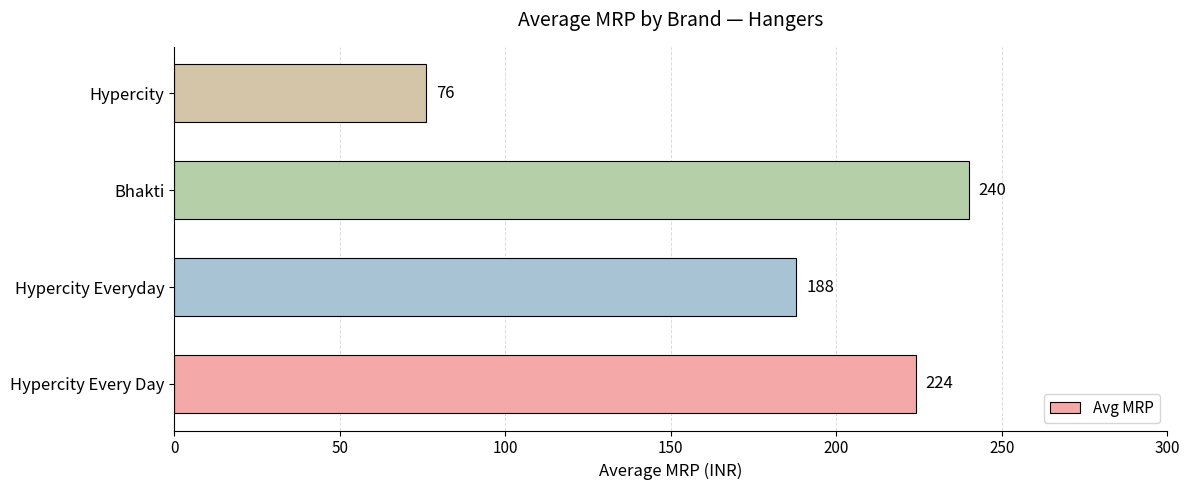

Which category has the highest value across all series?

Bhakti